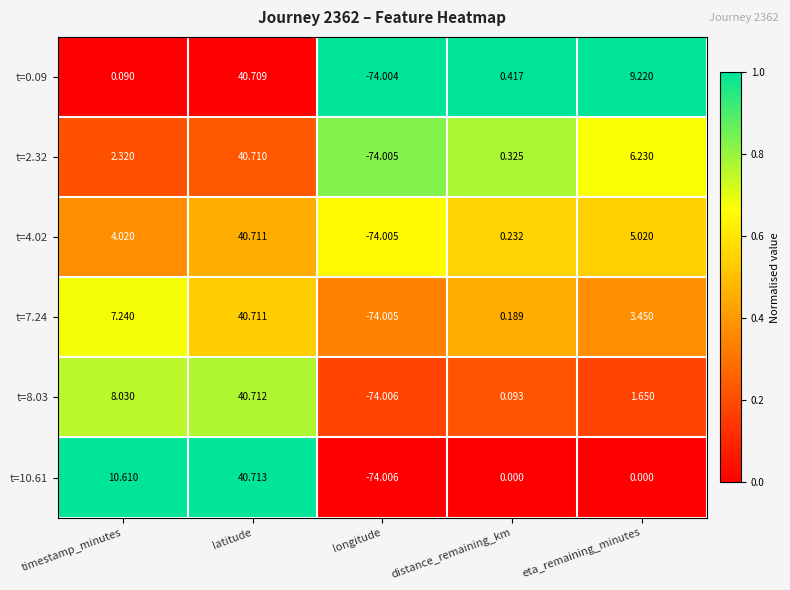

What is the greatest value displayed?

40.7